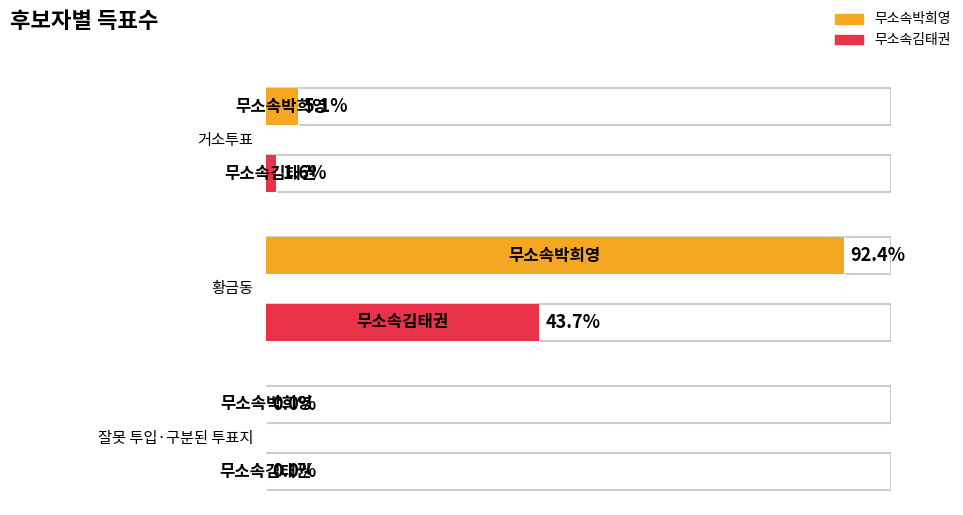

What are all the series names shown in the legend?

무소속박희영, 무소속김태권